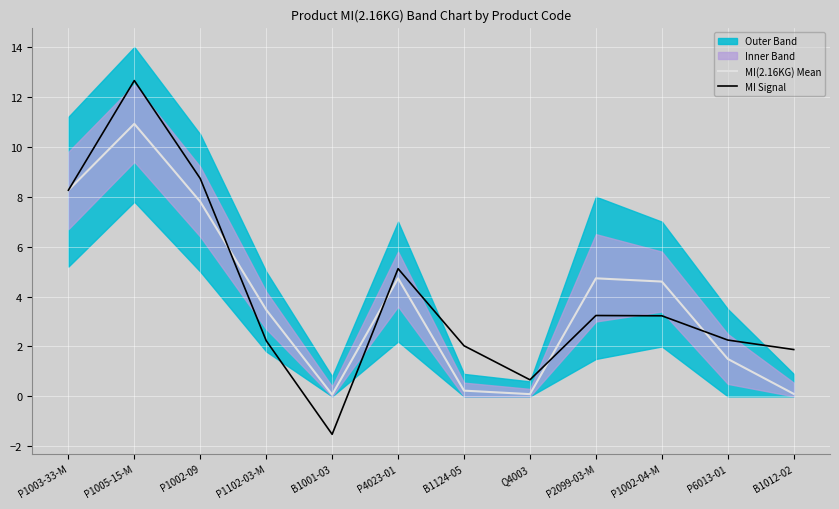

How many interior local valleys does the MI(2.16KG) Mean series have?

2